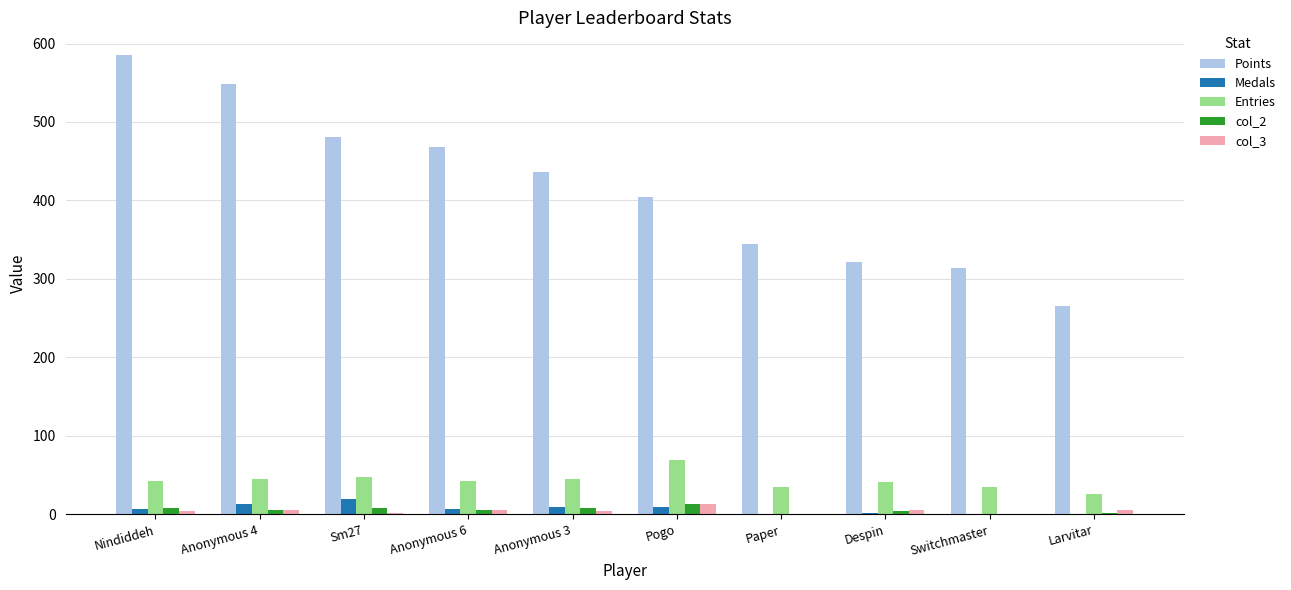

Is it true that Points equals 405 at Pogo?

True